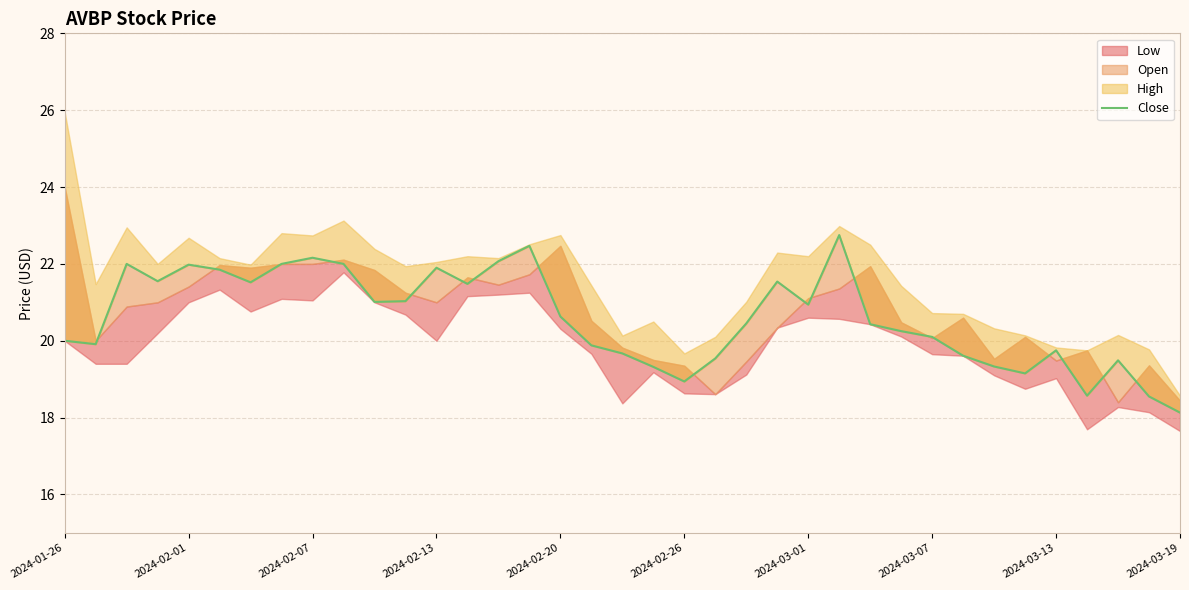

Between 35 and 29, which is larger?

29